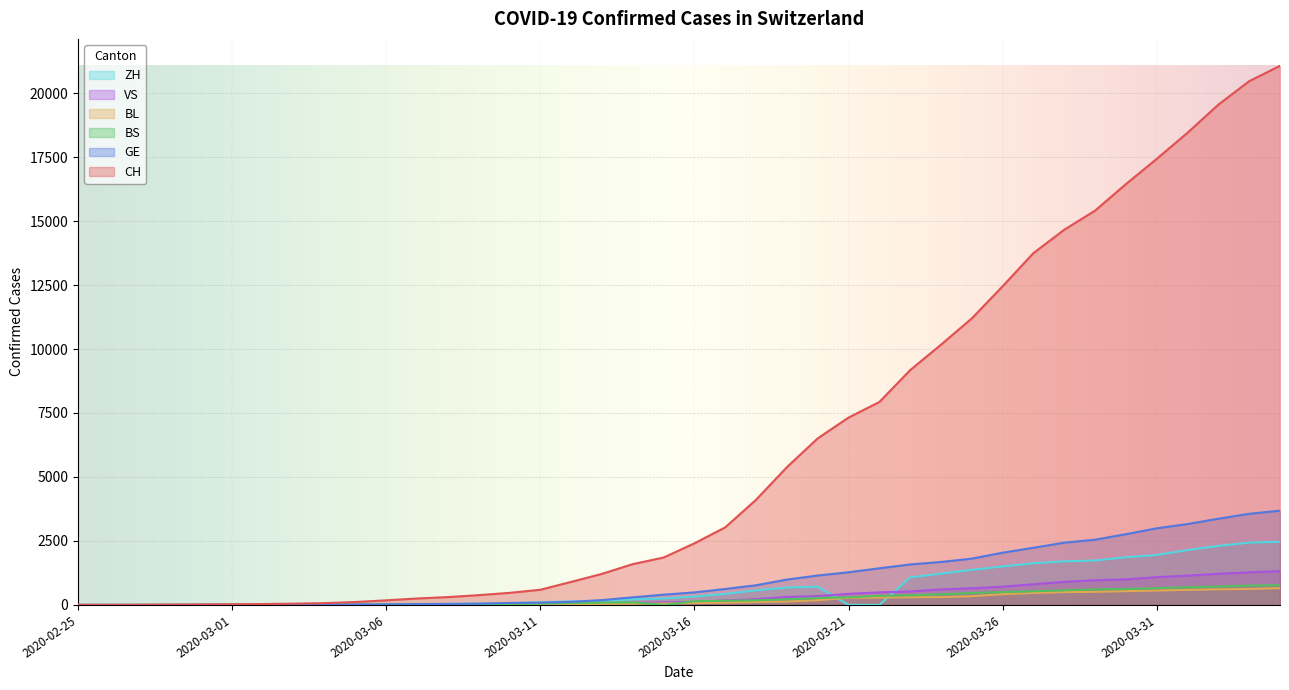

What are all the series names shown in the legend?

ZH, VS, BL, BS, GE, CH